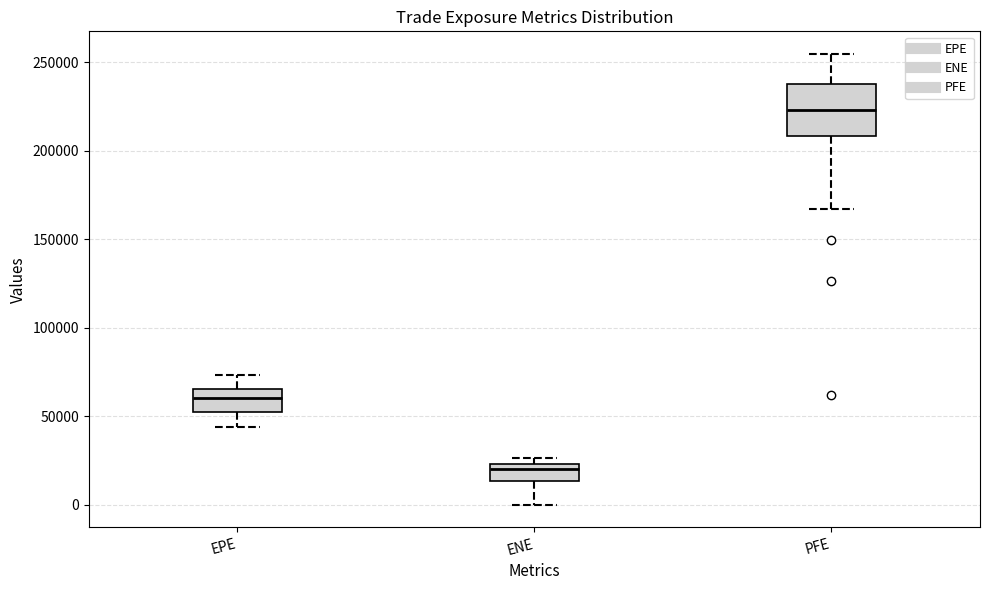

Which box has the highest median line?

PFE